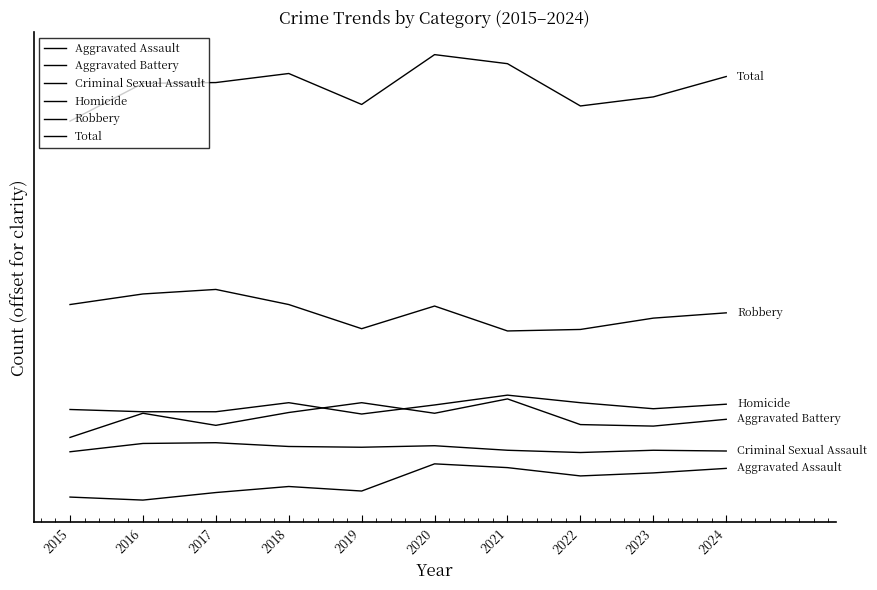

Is it true that Robbery equals 522 at 2016?

False